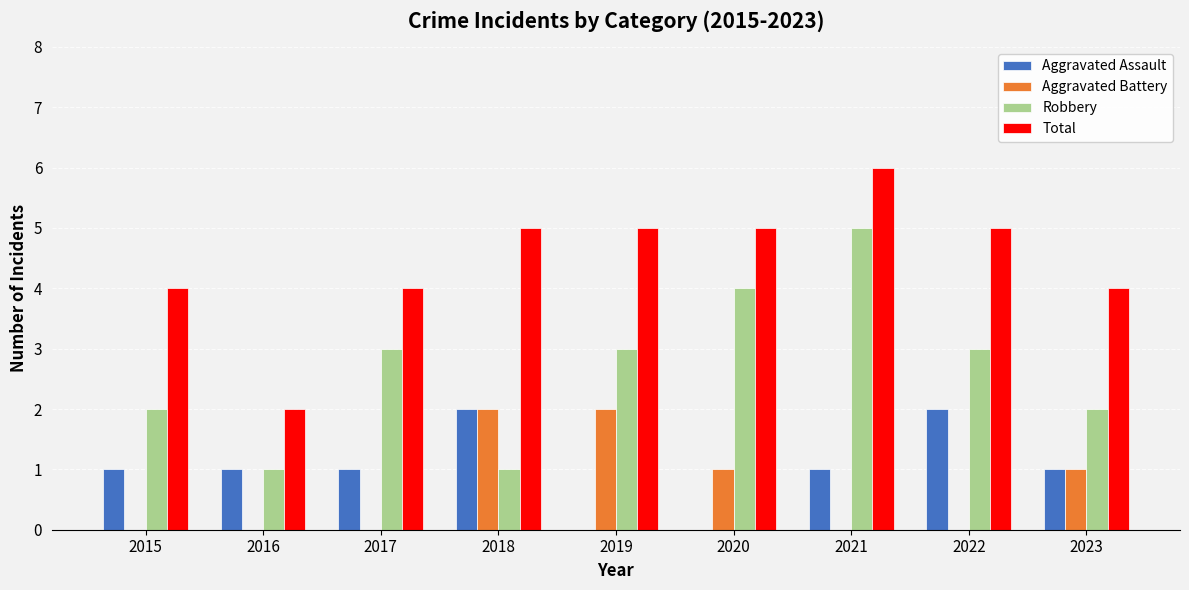

Count the number of data series in this chart.

4